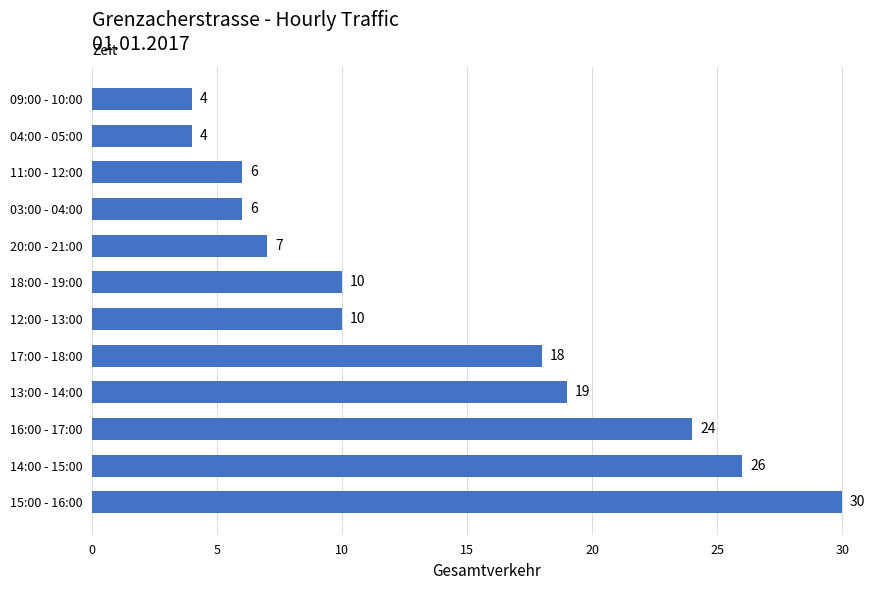

Read the value at 20:00 - 21:00, to the nearest 5.

5